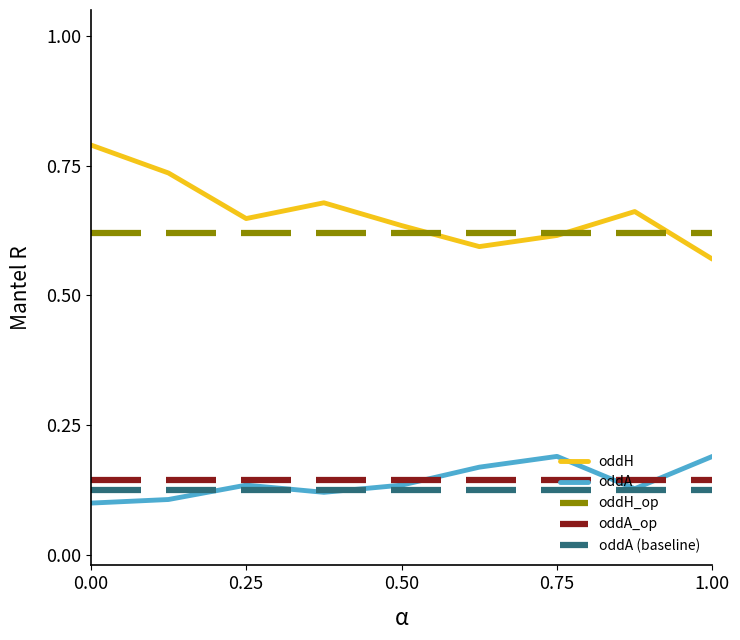

Which series has the widest spread of values?

oddH